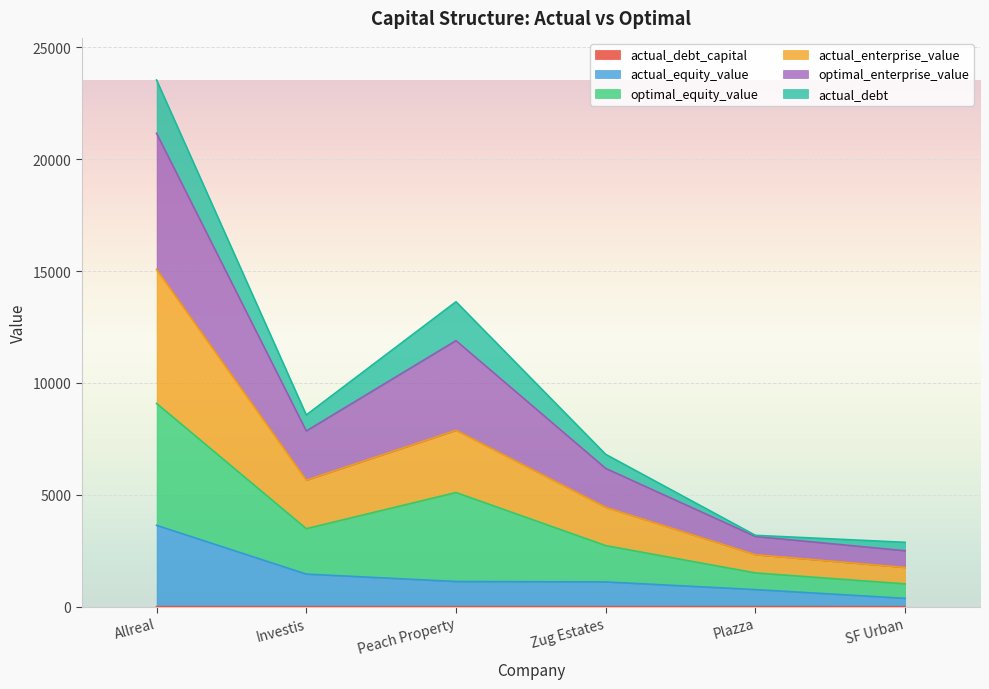

Which category has the lowest value across all series?

Plazza